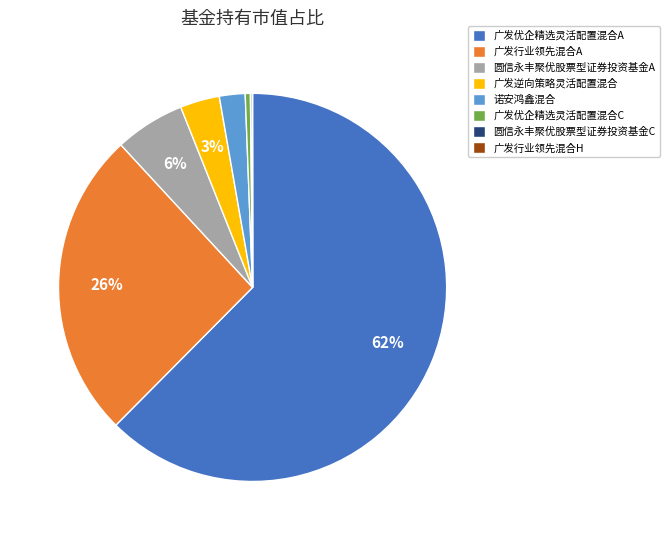

True or false: 广发逆向策略灵活配置混合 accounts for 11% of the total.

False